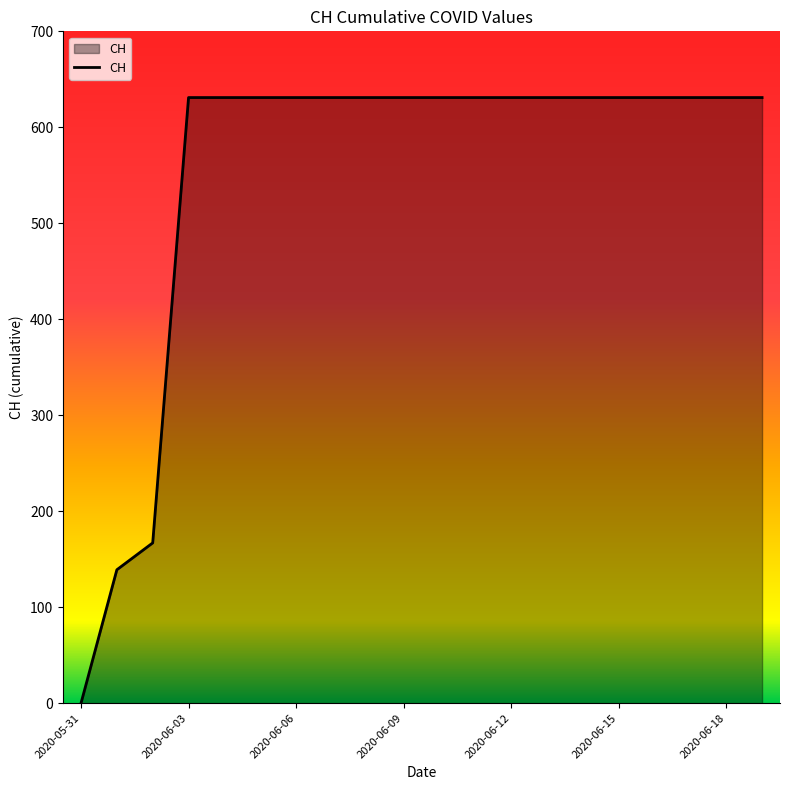

What is the difference between the maximum and minimum values?

631